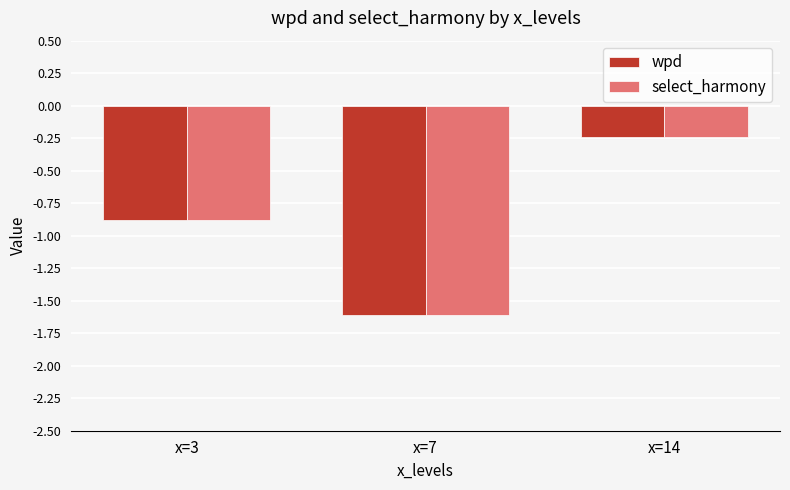

Which label corresponds to the smallest value in the chart?

x=7